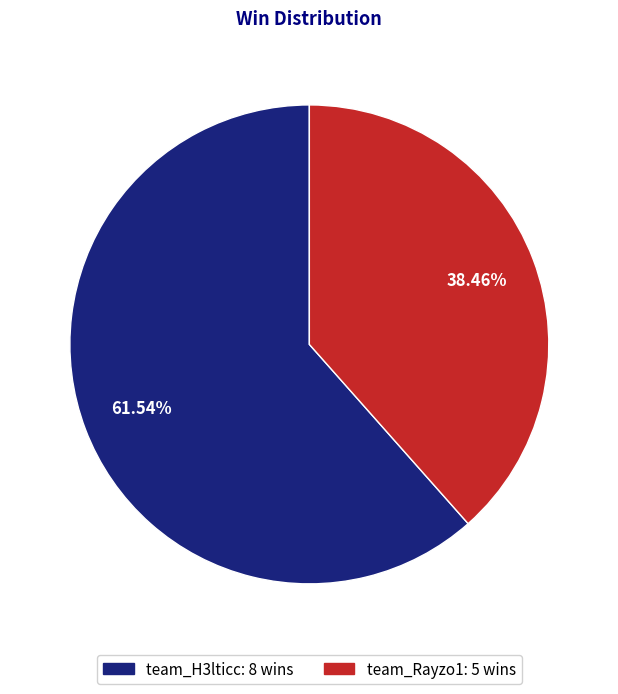

Between team_H3lticc and team_Rayzo1, which is larger?

team_H3lticc